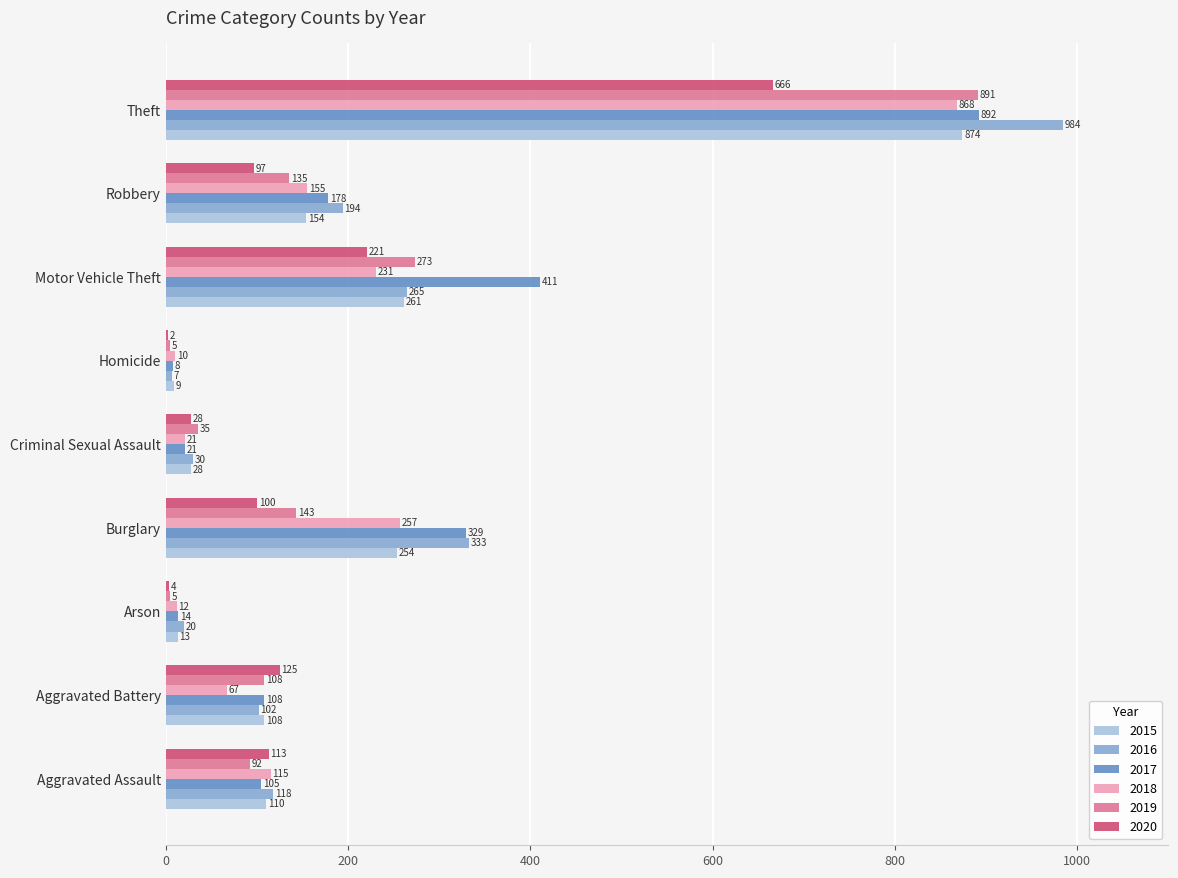

What is the greatest value displayed?

984